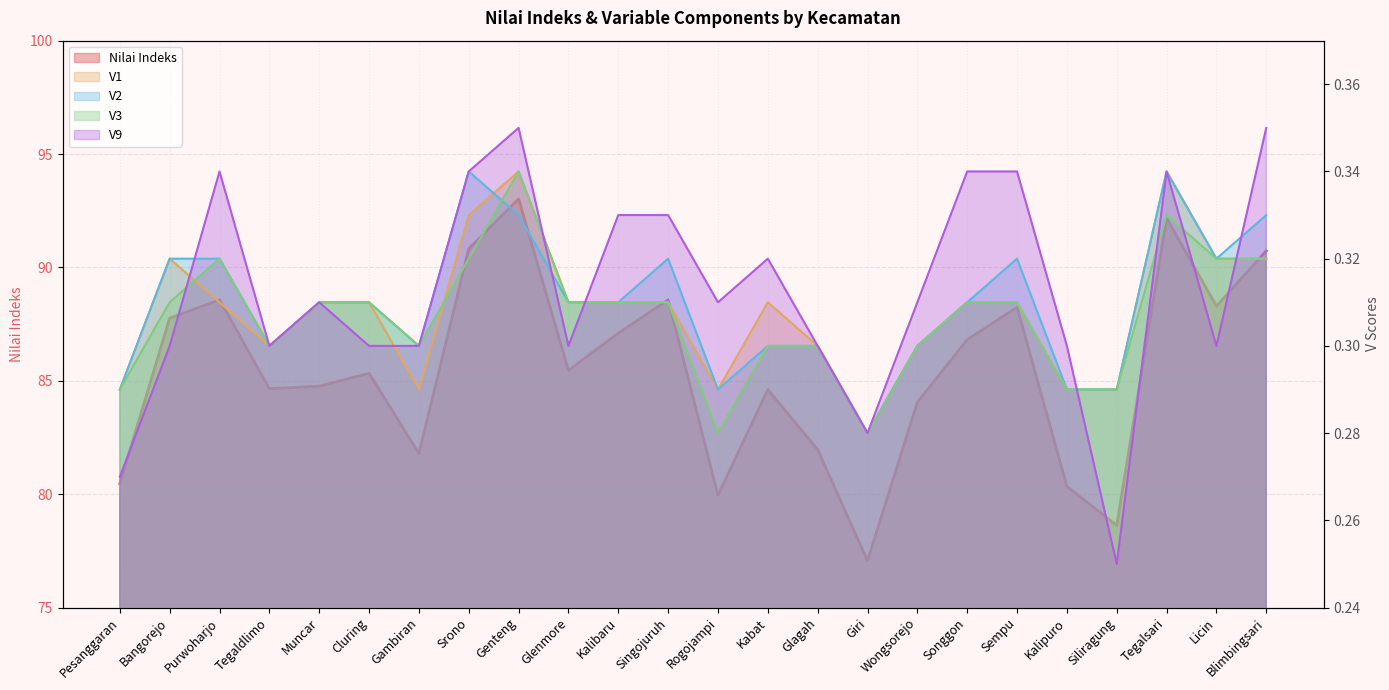

Where is Nilai Indeks nearest to the value 85?

Muncar